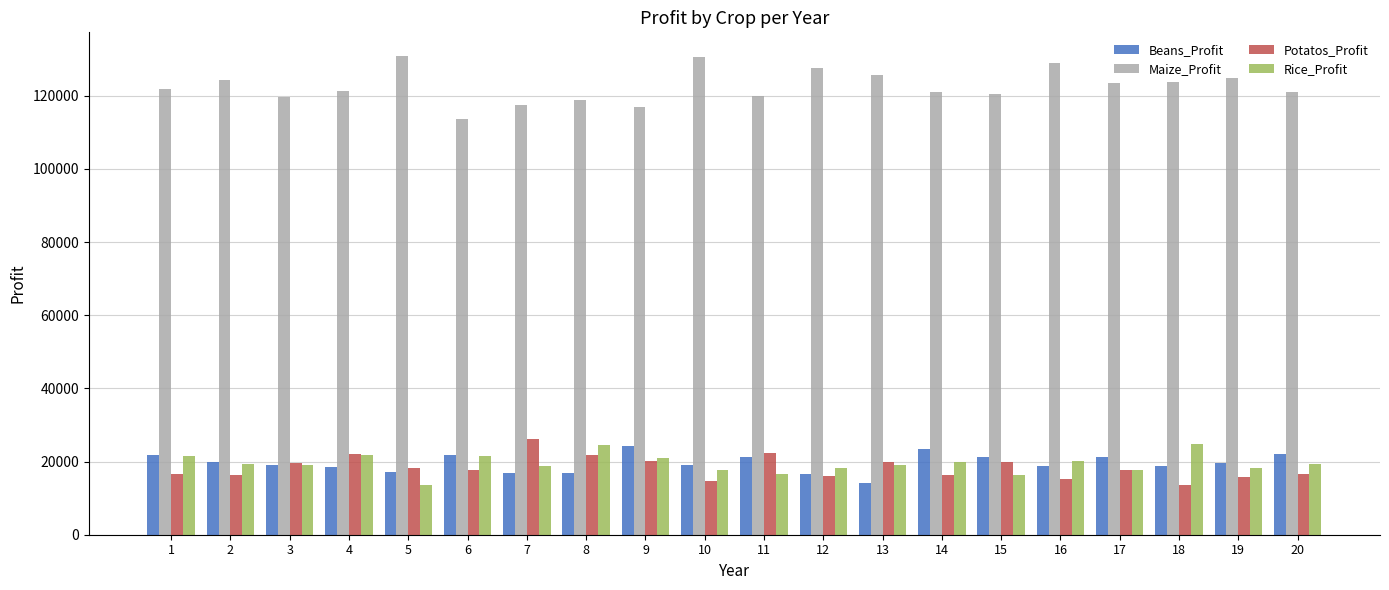

Which series has the largest range (max minus min)?

Maize_Profit